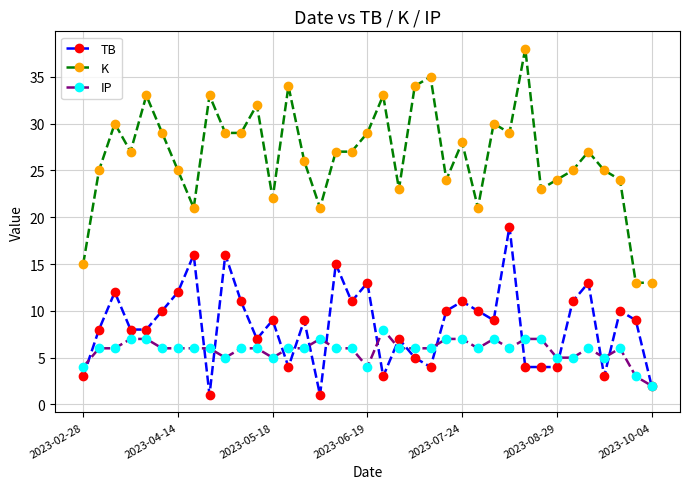

True or false: IP has more than 1 points higher than both neighbors.

True